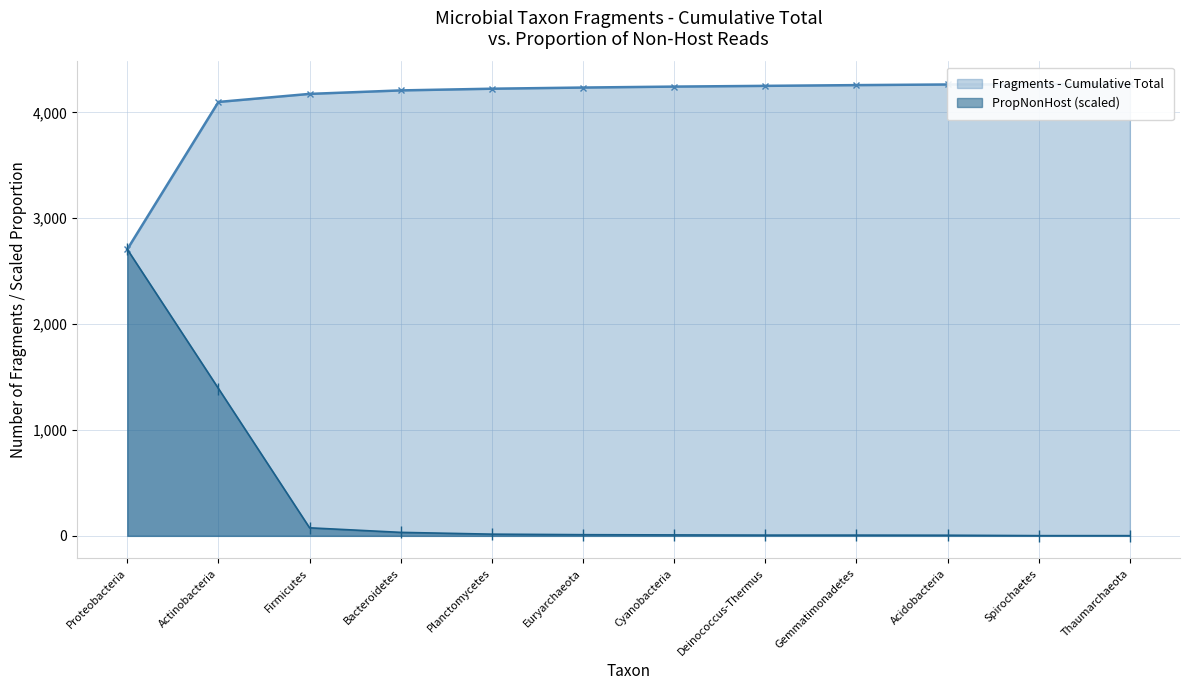

What is the difference between the maximum and second lowest values?

2705.0